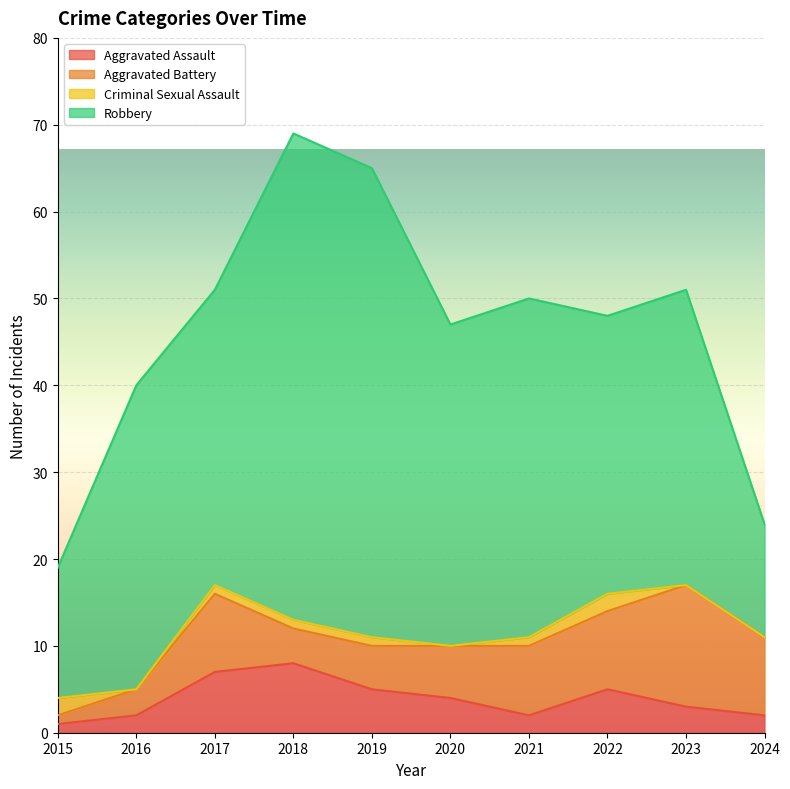

Where does the Robbery series first go above 35?

2018